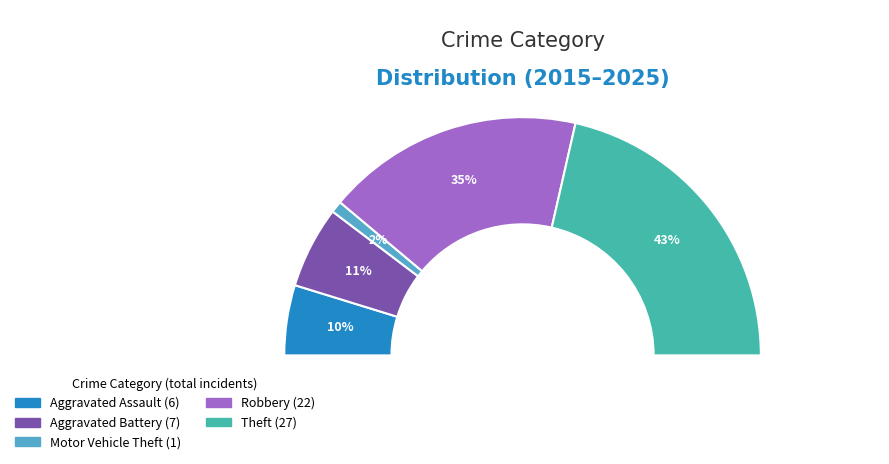

What is the ratio of the value at Robbery to the value at Theft?

0.8